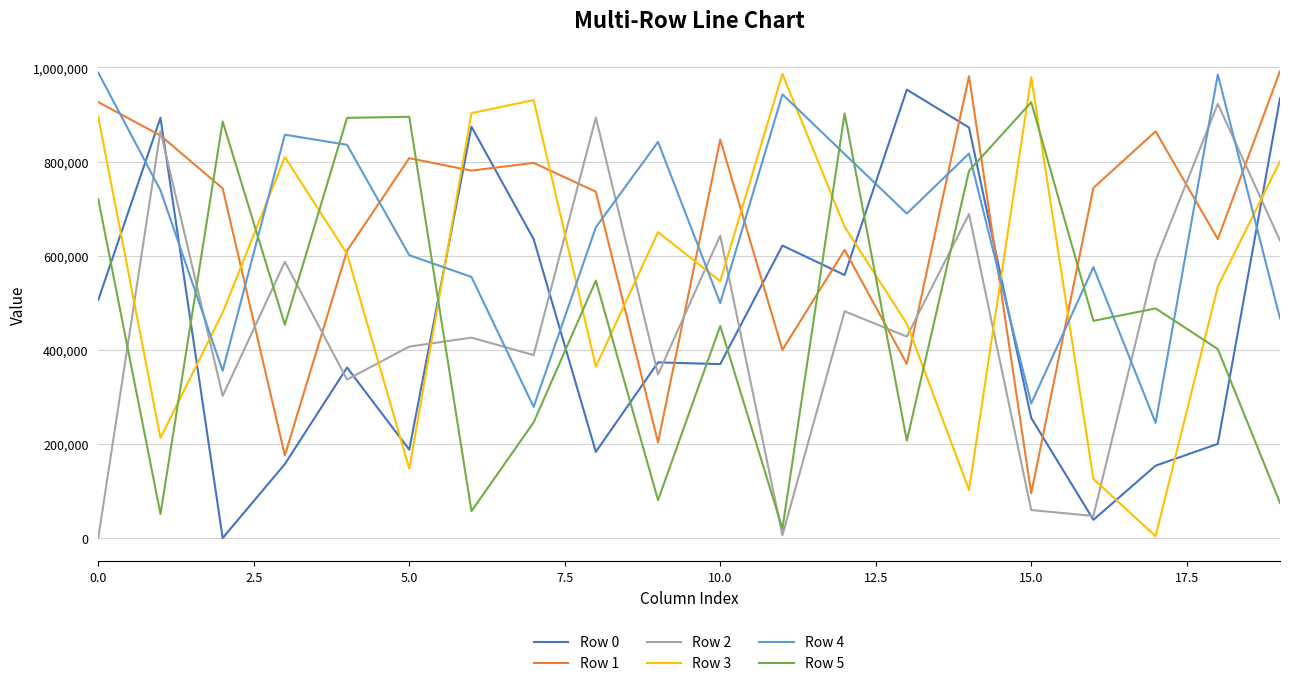

How many lines are shown in the chart?

6